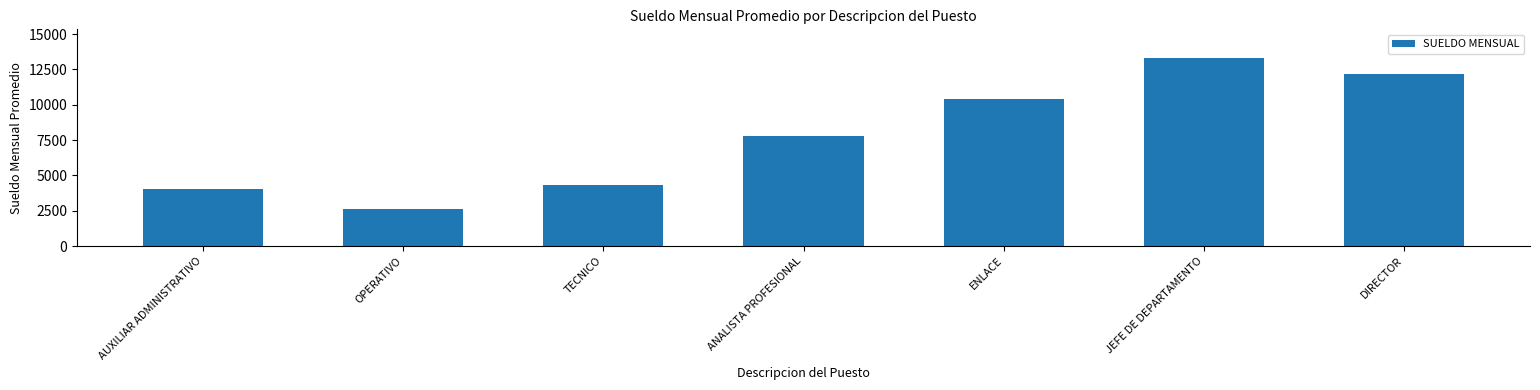

What is the label of the 2nd bar from the left?

OPERATIVO